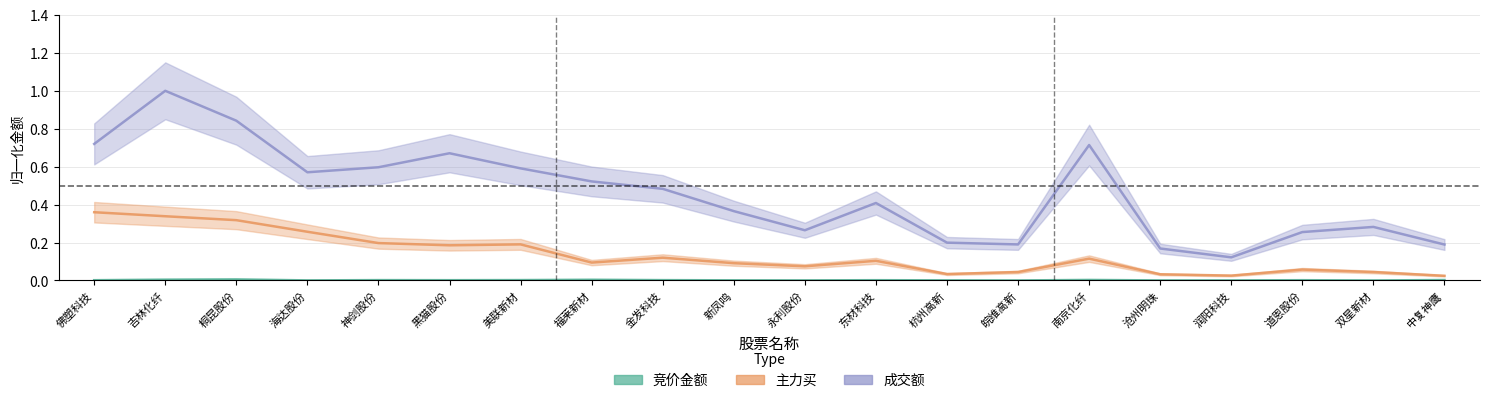

At which category is the sum across all series the highest?

吉林化纤